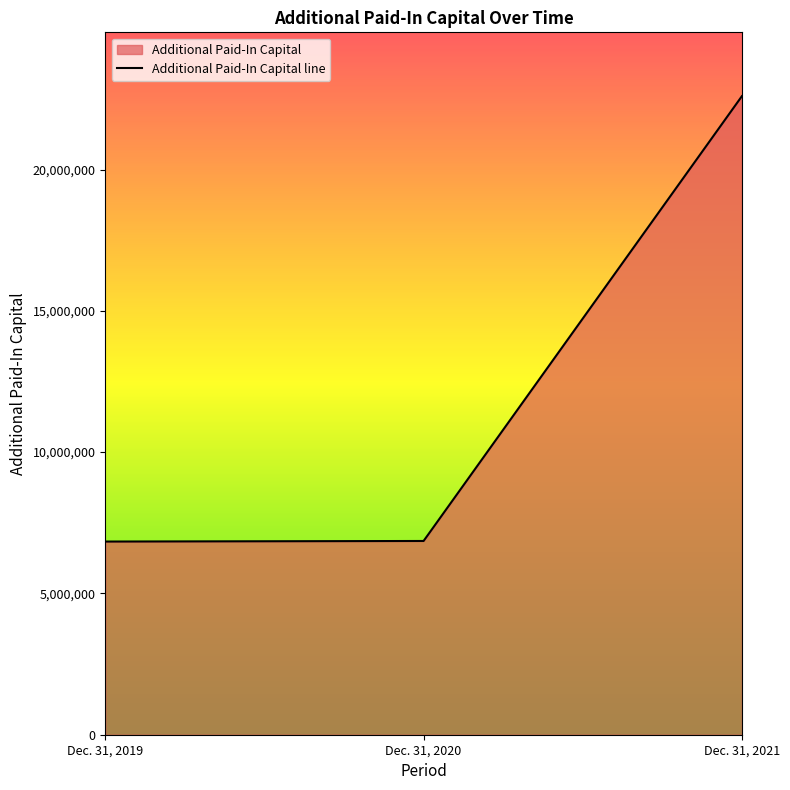

How many lines are shown in the chart?

1